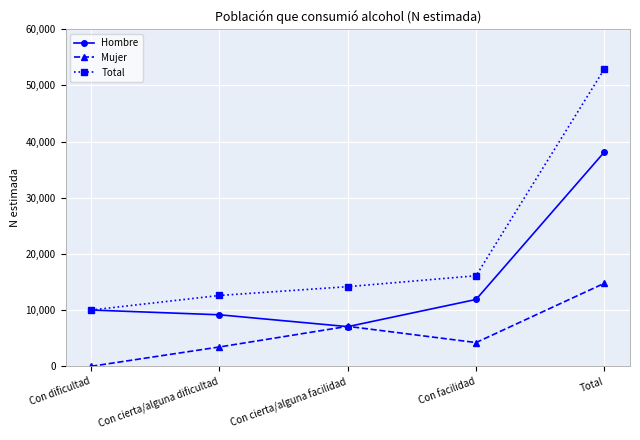

At which category does Mujer reach its first local valley?

Con facilidad